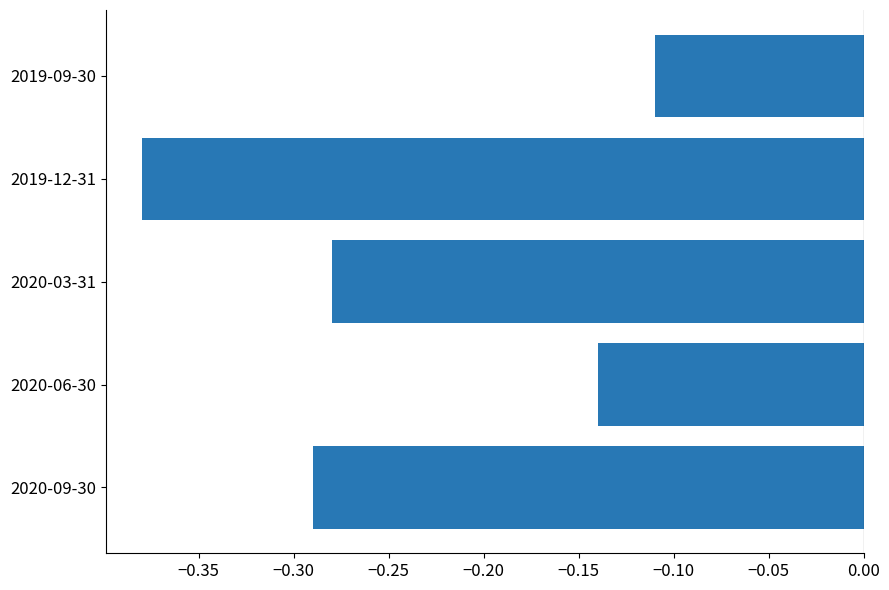

Are the bars grouped side by side (vs. stacked)?

No